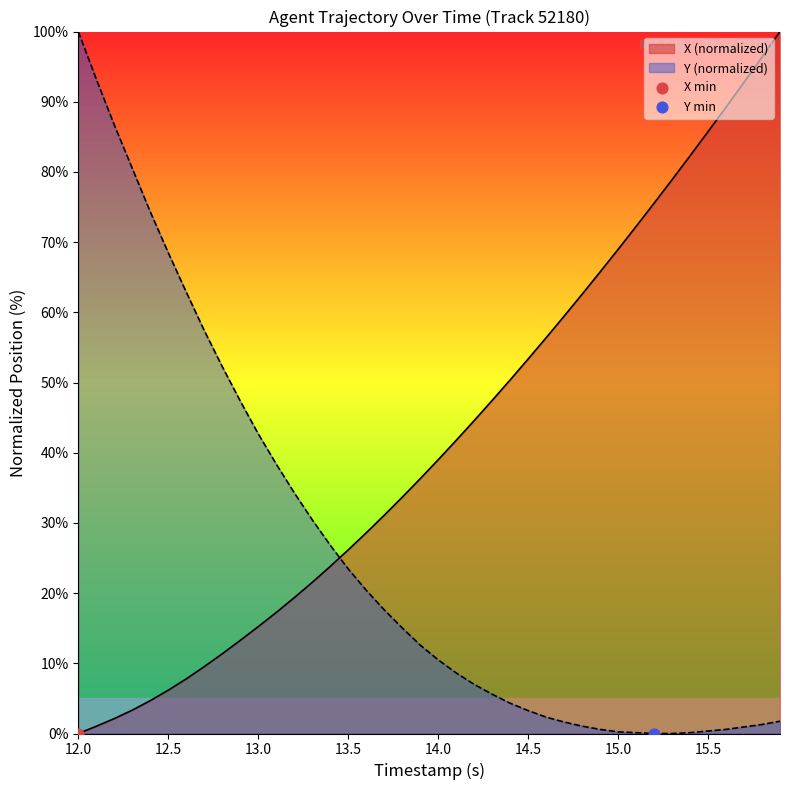

Which series has the largest total across all categories?

X (normalized)